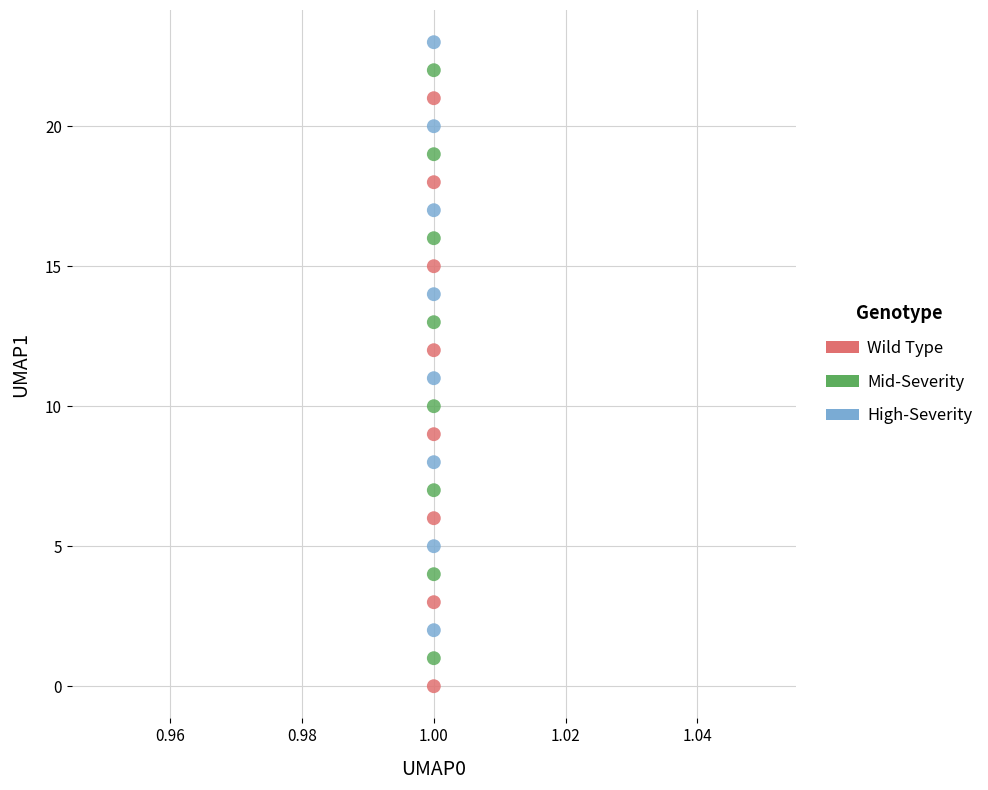

Across all data points, what is the range of Y values (max minus min)?

23